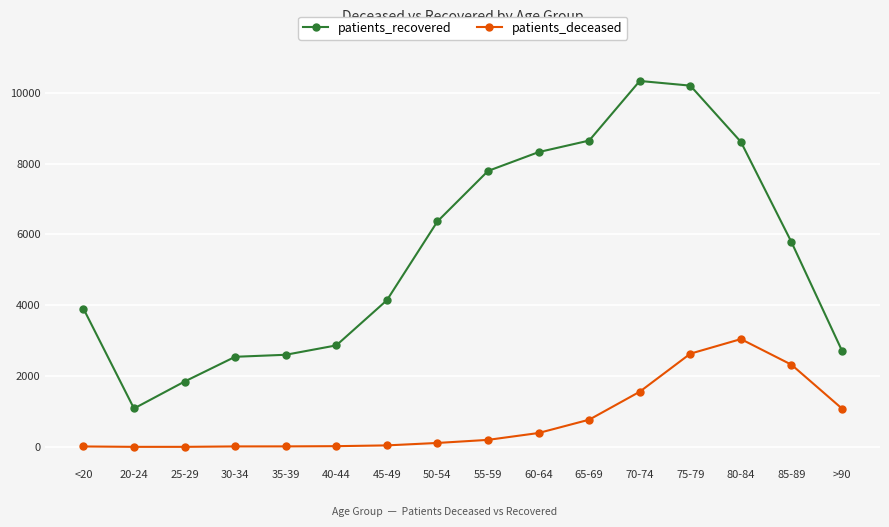

What is the difference between the patients_recovered values at 80-84 and 25-29?

6767